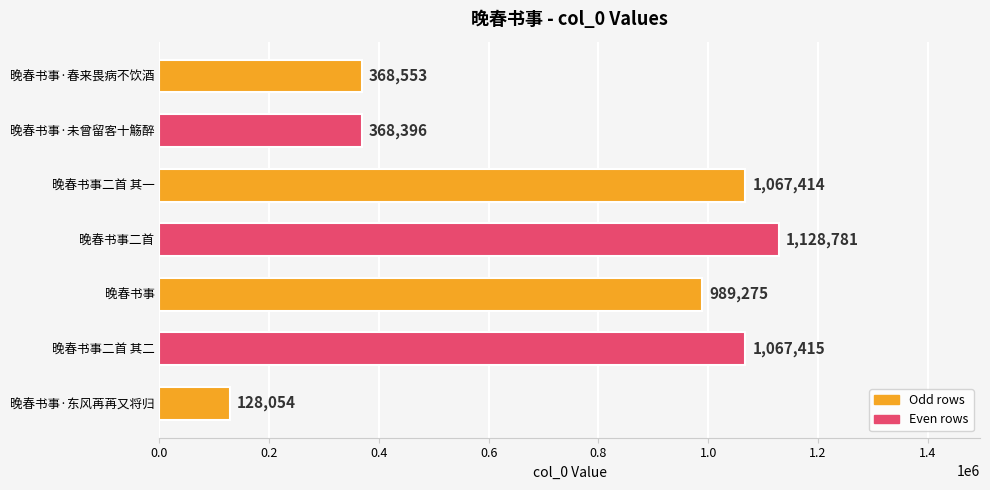

List the labels in order of value, smallest first.

晚春书事·东风苒苒又将归, 晚春书事·未曾留客十觞醉, 晚春书事·春来畏病不饮酒, 晚春书事, 晚春书事二首 其一, 晚春书事二首 其二, 晚春书事二首